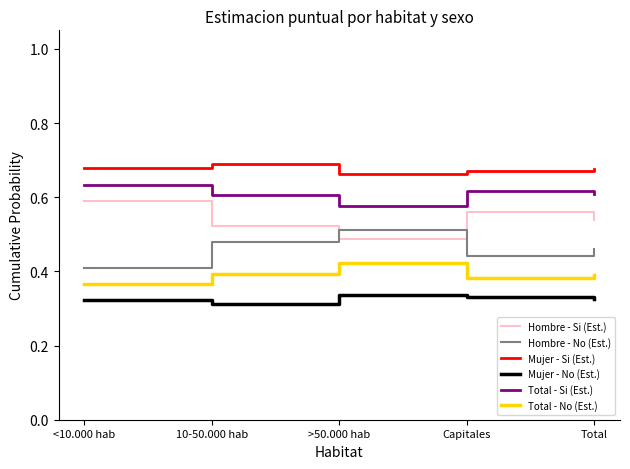

Is it true that Total - No (Est.) equals 0.2 at Capitales?

False